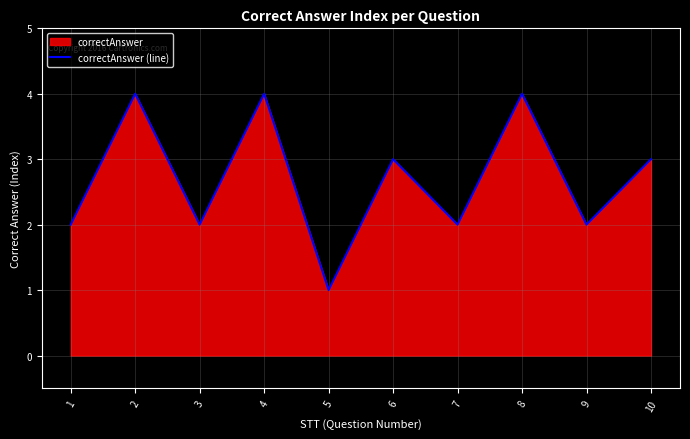

Is it true that the value at 6 is 3?

True